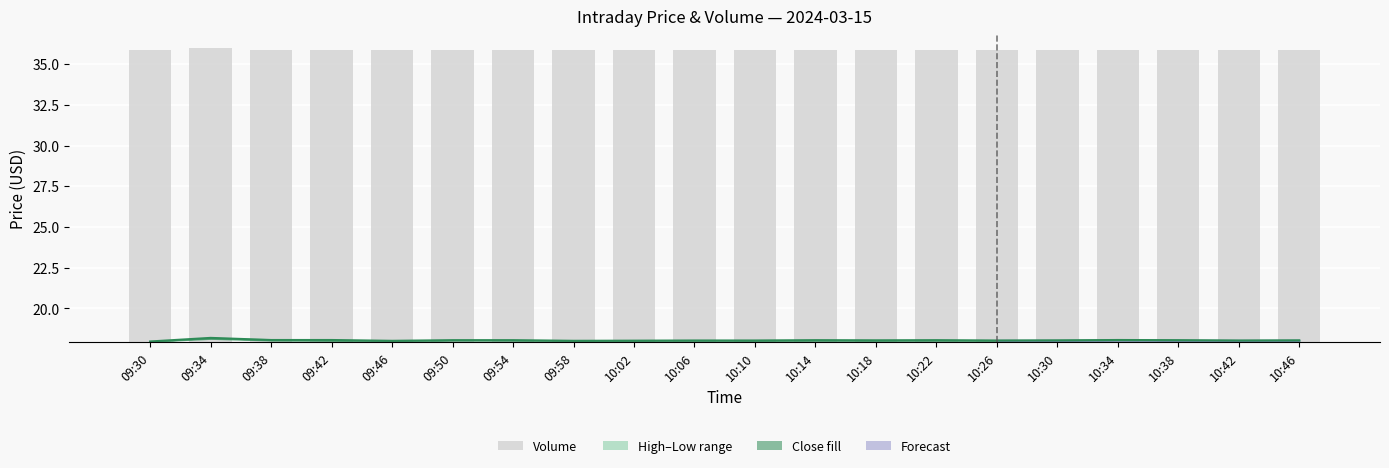

Which series changed the most between 10:10 and 10:22?

close